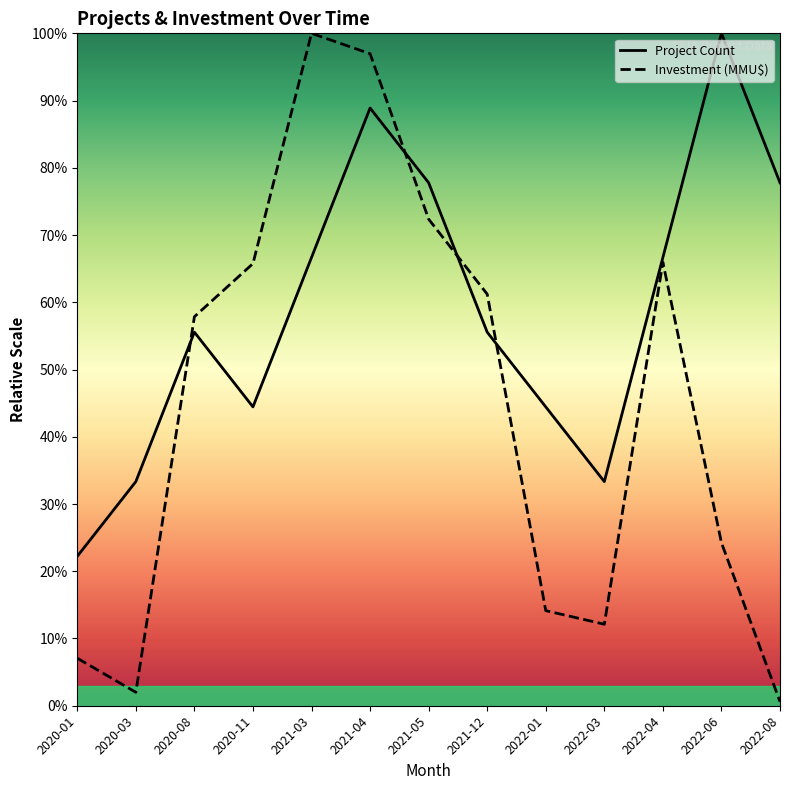

Where is Investment (MMU$) nearest to the value 50?

2020-08